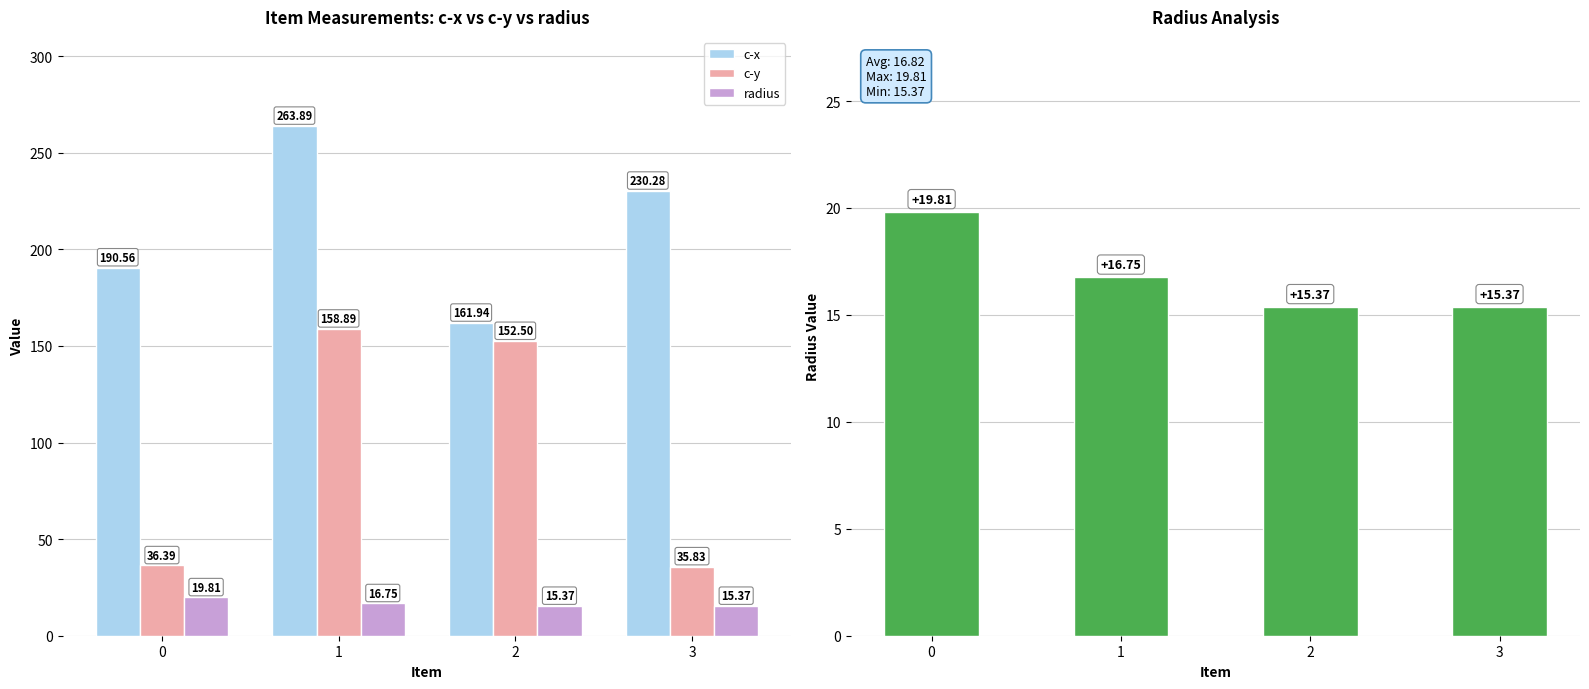

Reading left to right, transcribe all the data shown in this chart.

c-x: 0=190.6	1=263.9	2=161.9	3=230.3
c-y: 0=36.4	1=158.9	2=152.5	3=35.8
radius: 0=19.8	1=16.8	2=15.4	3=15.4